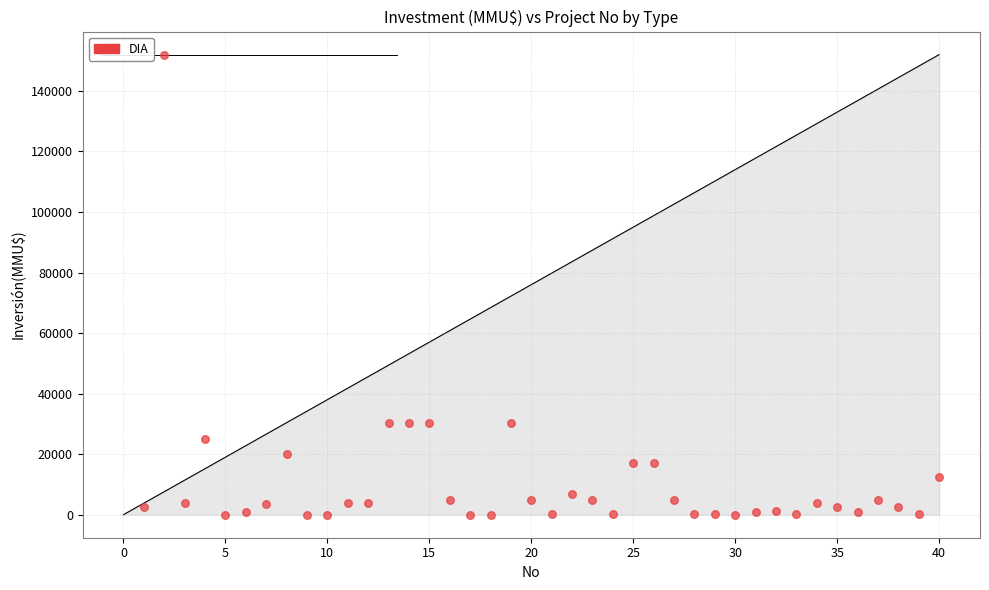

What is the range of Y values (max minus min)?

152000